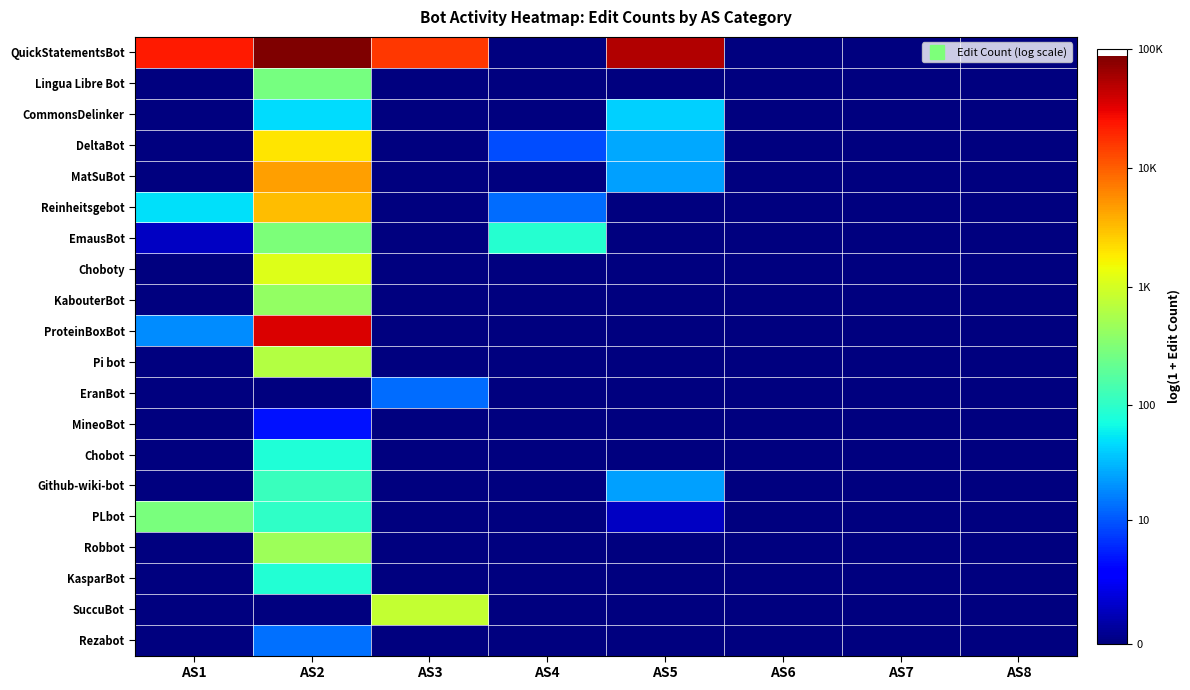

At how many categories does at least one series exceed 0?

5